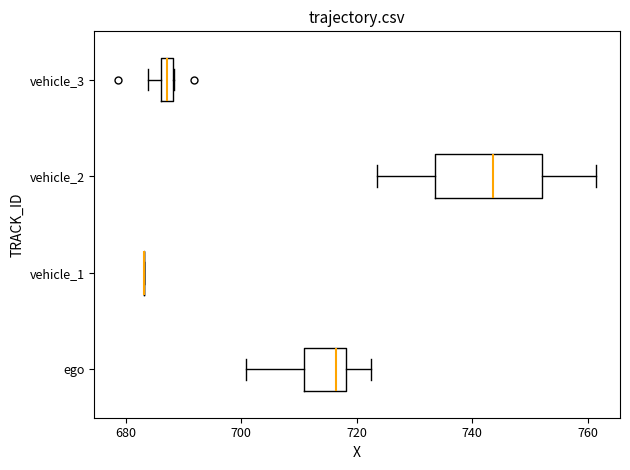

Comparing the boxes themselves (not the whiskers), which one is the widest?

vehicle_2